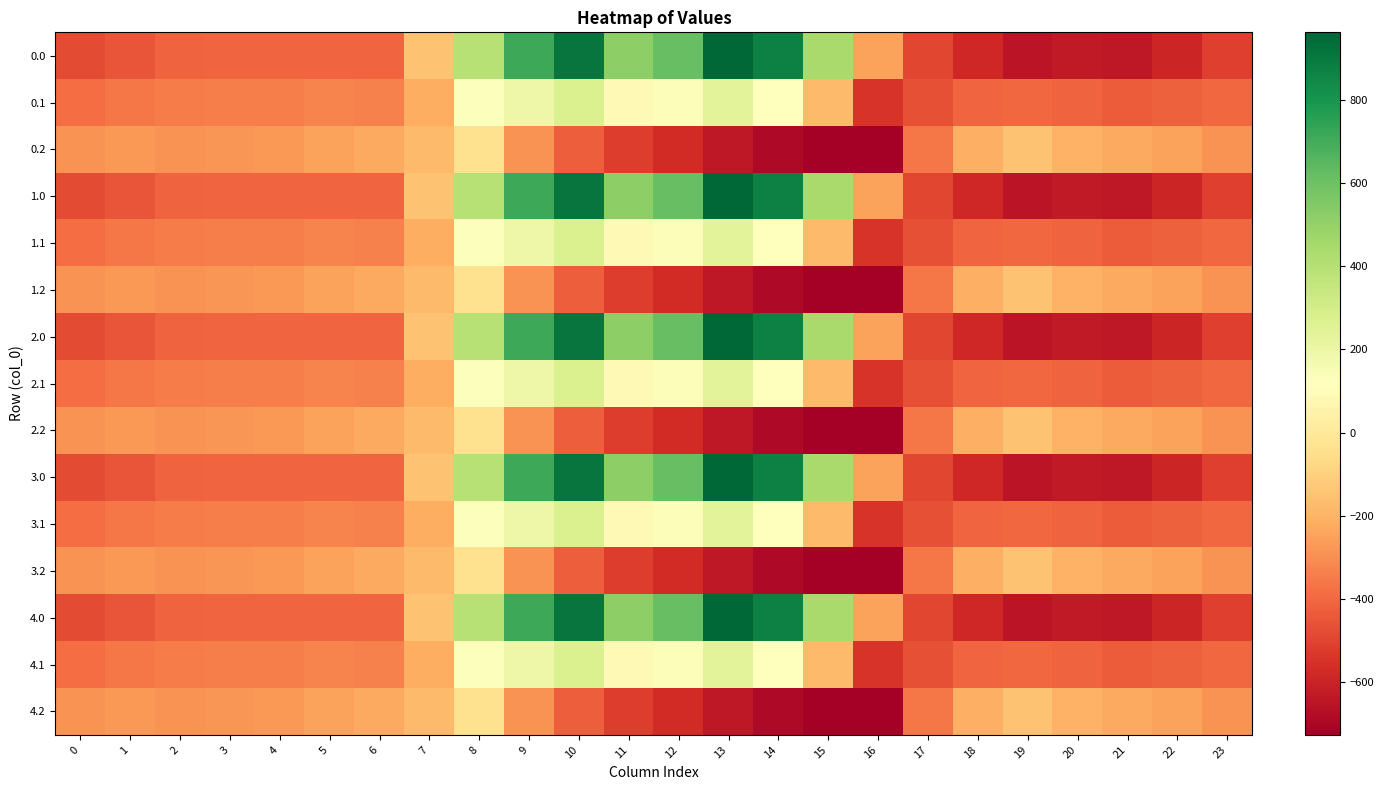

Reading right to left, transcribe all the data shown in this chart.

0.0: 23=-511.3	22=-592.3	21=-638.4	20=-629.9	19=-649.2	18=-586.7	17=-494.8	16=-250.9	15=443.0	14=870.3	13=962.7	12=619.4	11=516.0	10=916.2	9=716.9	8=395.3	7=-150.1	6=-408.0	5=-403.8	4=-404.9	3=-404.4	2=-410.3	1=-449.5	0=-482.0
0.1: 23=-399.4	22=-419.9	21=-432.4	20=-414.5	19=-400.2	18=-405.4	17=-466.6	16=-547.3	15=-173.1	14=113.7	13=241.5	12=134.6	11=87.0	10=274.1	9=191.1	8=125.2	7=-217.1	6=-332.2	5=-325.7	4=-339.6	3=-342.7	2=-347.9	1=-361.1	0=-384.6
0.2: 23=-287.5	22=-247.4	21=-226.4	20=-199.2	19=-151.0	18=-210.0	17=-362.4	16=-726.6	15=-725.8	14=-687.4	13=-640.4	12=-571.2	11=-520.6	10=-423.5	9=-288.5	8=-35.3	7=-176.6	6=-228.8	5=-245.0	4=-274.4	3=-281.0	2=-285.5	1=-272.7	0=-287.1
1.0: 23=-511.3	22=-592.3	21=-638.4	20=-629.9	19=-649.2	18=-586.7	17=-494.8	16=-250.9	15=443.0	14=870.3	13=962.7	12=619.4	11=516.0	10=916.2	9=716.9	8=395.3	7=-150.1	6=-408.0	5=-403.8	4=-404.9	3=-404.4	2=-410.3	1=-449.5	0=-482.0
1.1: 23=-399.4	22=-419.9	21=-432.4	20=-414.5	19=-400.2	18=-405.4	17=-466.6	16=-547.3	15=-173.1	14=113.7	13=241.5	12=134.6	11=87.0	10=274.1	9=191.1	8=125.2	7=-217.1	6=-332.2	5=-325.7	4=-339.6	3=-342.7	2=-347.9	1=-361.1	0=-384.6
1.2: 23=-287.5	22=-247.4	21=-226.4	20=-199.2	19=-151.0	18=-210.0	17=-362.4	16=-726.6	15=-725.8	14=-687.4	13=-640.4	12=-571.2	11=-520.6	10=-423.5	9=-288.5	8=-35.3	7=-176.6	6=-228.8	5=-245.0	4=-274.4	3=-281.0	2=-285.5	1=-272.7	0=-287.1
2.0: 23=-511.3	22=-592.3	21=-638.4	20=-629.9	19=-649.2	18=-586.7	17=-494.8	16=-250.9	15=443.0	14=870.3	13=962.7	12=619.4	11=516.0	10=916.2	9=716.9	8=395.3	7=-150.1	6=-408.0	5=-403.8	4=-404.9	3=-404.4	2=-410.3	1=-449.5	0=-482.0
2.1: 23=-399.4	22=-419.9	21=-432.4	20=-414.5	19=-400.2	18=-405.4	17=-466.6	16=-547.3	15=-173.1	14=113.7	13=241.5	12=134.6	11=87.0	10=274.1	9=191.1	8=125.2	7=-217.1	6=-332.2	5=-325.7	4=-339.6	3=-342.7	2=-347.9	1=-361.1	0=-384.6
2.2: 23=-287.5	22=-247.4	21=-226.4	20=-199.2	19=-151.0	18=-210.0	17=-362.4	16=-726.6	15=-725.8	14=-687.4	13=-640.4	12=-571.2	11=-520.6	10=-423.5	9=-288.5	8=-35.3	7=-176.6	6=-228.8	5=-245.0	4=-274.4	3=-281.0	2=-285.5	1=-272.7	0=-287.1
3.0: 23=-511.3	22=-592.3	21=-638.4	20=-629.9	19=-649.2	18=-586.7	17=-494.8	16=-250.9	15=443.0	14=870.3	13=962.7	12=619.4	11=516.0	10=916.2	9=716.9	8=395.3	7=-150.1	6=-408.0	5=-403.8	4=-404.9	3=-404.4	2=-410.3	1=-449.5	0=-482.0
3.1: 23=-399.4	22=-419.9	21=-432.4	20=-414.5	19=-400.2	18=-405.4	17=-466.6	16=-547.3	15=-173.1	14=113.7	13=241.5	12=134.6	11=87.0	10=274.1	9=191.1	8=125.2	7=-217.1	6=-332.2	5=-325.7	4=-339.6	3=-342.7	2=-347.9	1=-361.1	0=-384.6
3.2: 23=-287.5	22=-247.4	21=-226.4	20=-199.2	19=-151.0	18=-210.0	17=-362.4	16=-726.6	15=-725.8	14=-687.4	13=-640.4	12=-571.2	11=-520.6	10=-423.5	9=-288.5	8=-35.3	7=-176.6	6=-228.8	5=-245.0	4=-274.4	3=-281.0	2=-285.5	1=-272.7	0=-287.1
4.0: 23=-511.3	22=-592.3	21=-638.4	20=-629.9	19=-649.2	18=-586.7	17=-494.8	16=-250.9	15=443.0	14=870.3	13=962.7	12=619.4	11=516.0	10=916.2	9=716.9	8=395.3	7=-150.1	6=-408.0	5=-403.8	4=-404.9	3=-404.4	2=-410.3	1=-449.5	0=-482.0
4.1: 23=-399.4	22=-419.9	21=-432.4	20=-414.5	19=-400.2	18=-405.4	17=-466.6	16=-547.3	15=-173.1	14=113.7	13=241.5	12=134.6	11=87.0	10=274.1	9=191.1	8=125.2	7=-217.1	6=-332.2	5=-325.7	4=-339.6	3=-342.7	2=-347.9	1=-361.1	0=-384.6
4.2: 23=-287.5	22=-247.4	21=-226.4	20=-199.2	19=-151.0	18=-210.0	17=-362.4	16=-726.6	15=-725.8	14=-687.4	13=-640.4	12=-571.2	11=-520.6	10=-423.5	9=-288.5	8=-35.3	7=-176.6	6=-228.8	5=-245.0	4=-274.4	3=-281.0	2=-285.5	1=-272.7	0=-287.1